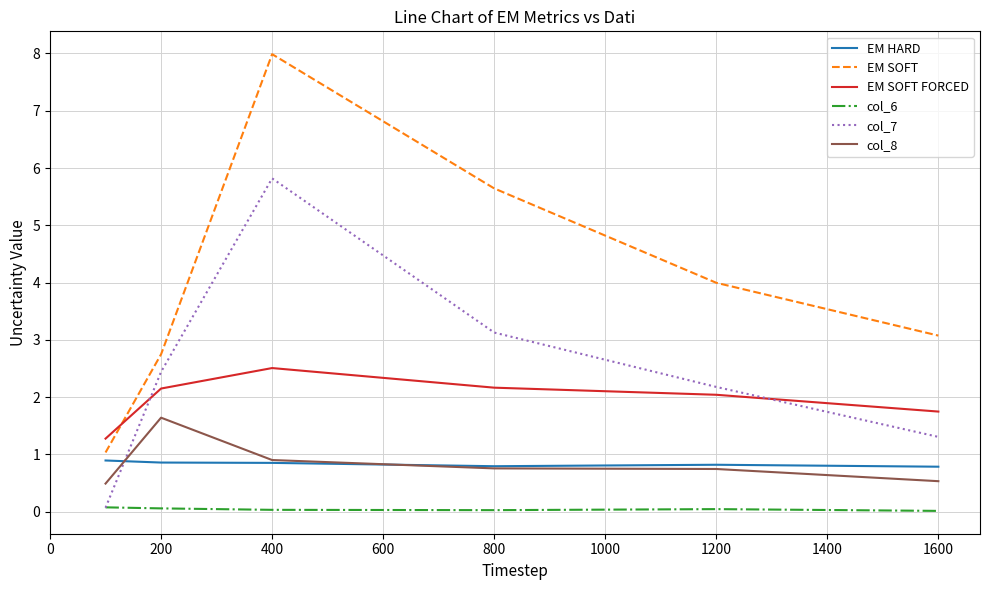

True or false: col_6 and EM SOFT FORCED intersect in this chart.

False